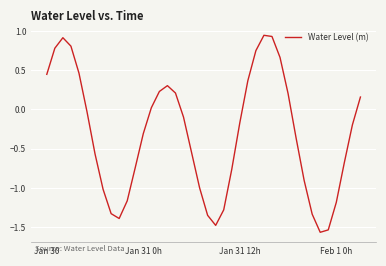

What is the difference between the maximum and minimum values?

2.5